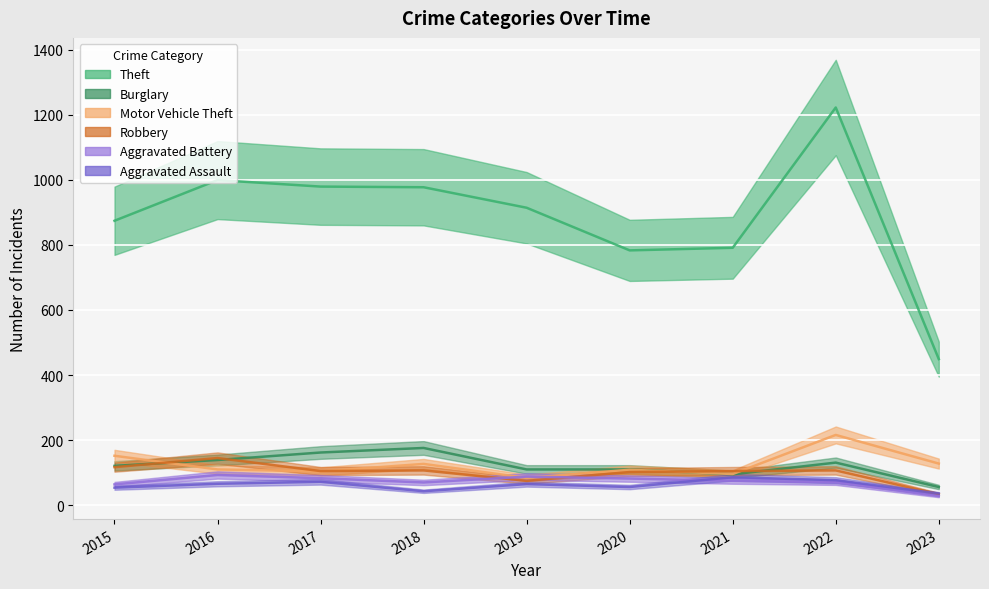

Rank the categories by Aggravated Assault value from highest to lowest.

2021, 2022, 2017, 2016, 2019, 2020, 2015, 2018, 2023